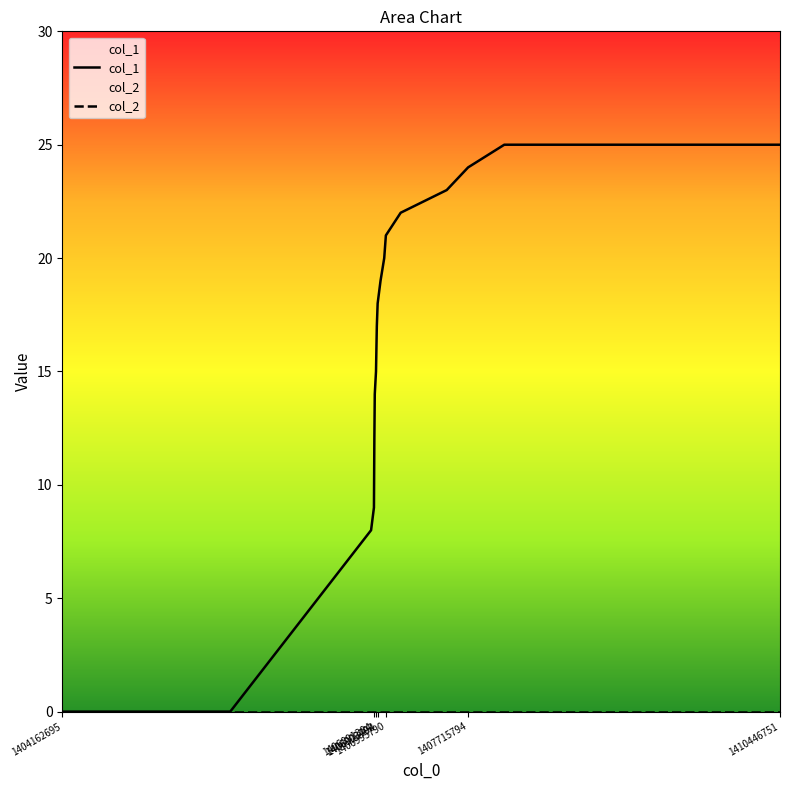

Reading right to left, extract all data points from this chart.

25	25	24	23	22	21	20	19	18	17	16	15	14	12	9	8	0	0